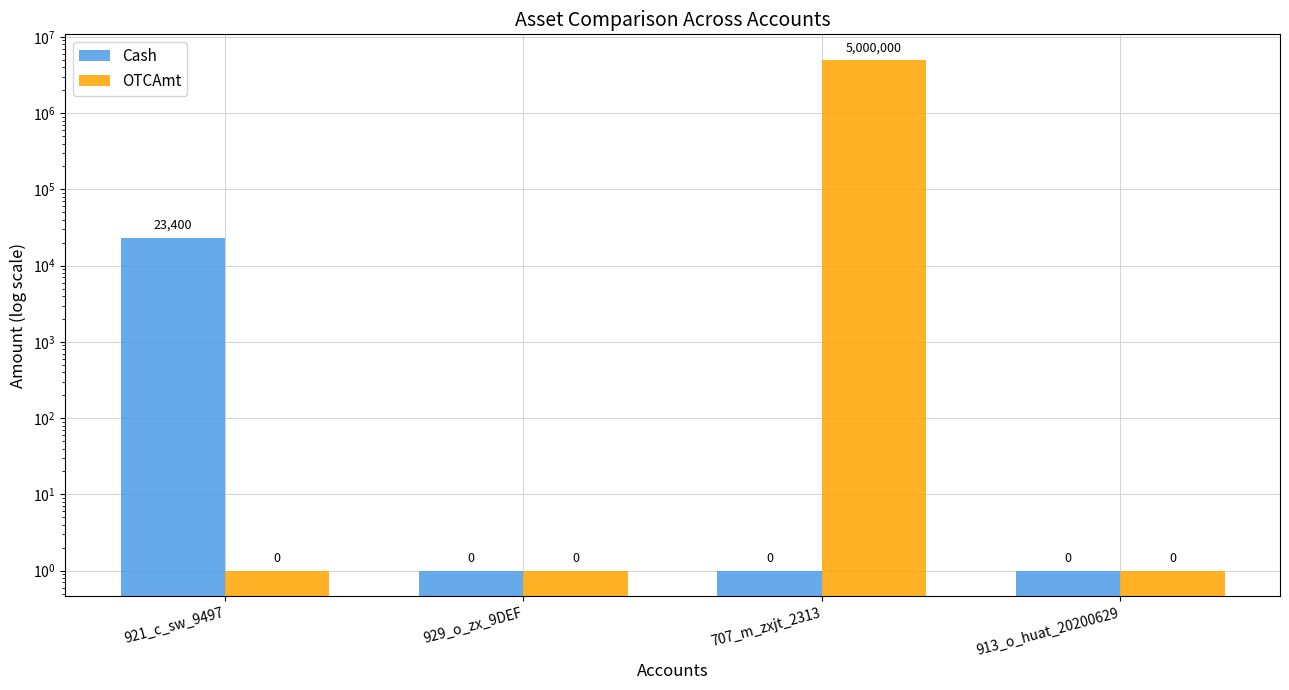

List the labels in order of Cash value, largest first.

921_c_sw_9497, 929_o_zx_9DEF, 707_m_zxjt_2313, 913_o_huat_20200629